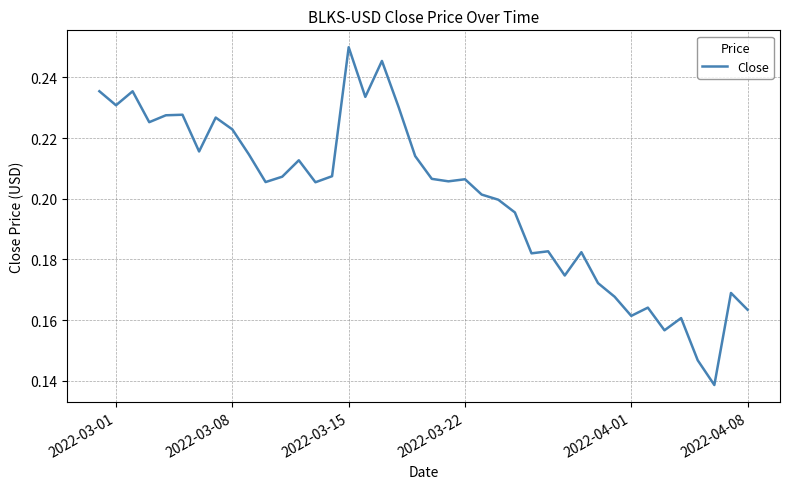

Does the chart have visible grid lines?

Yes